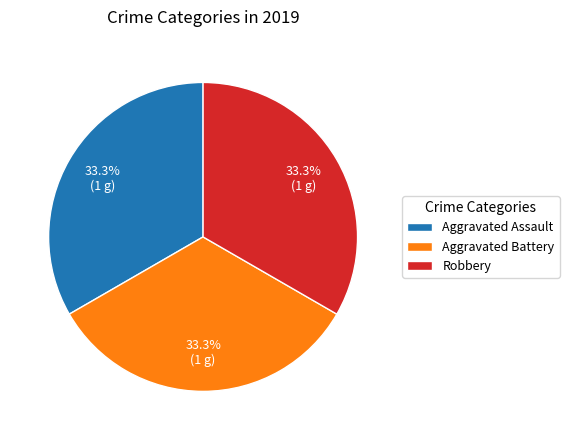

To the nearest percent, what is the average slice percentage?

33%